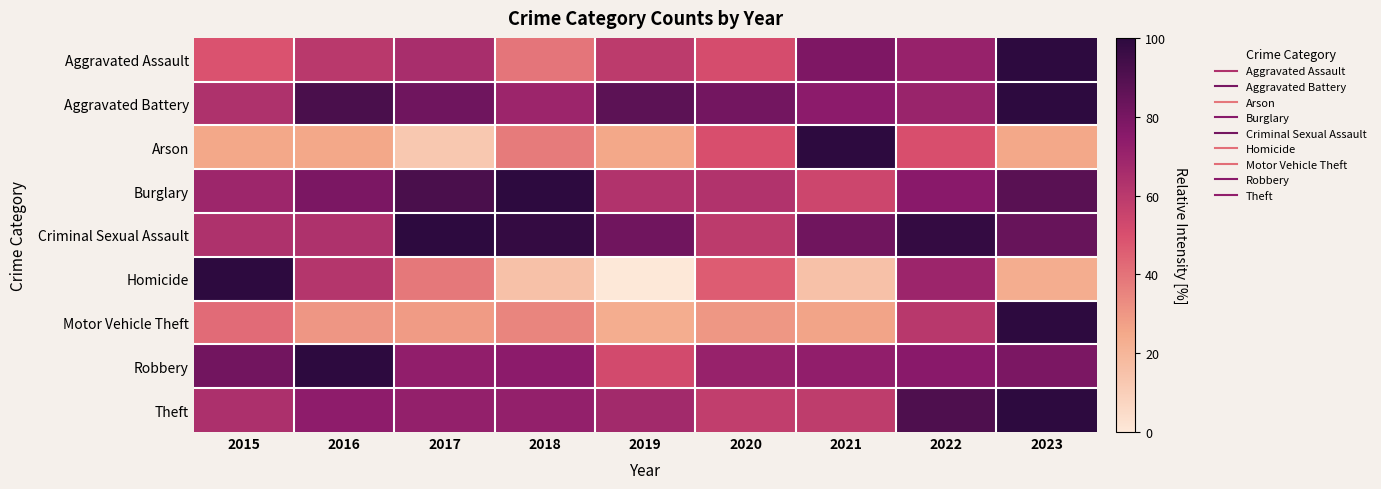

What is the total value across all series at 2023?

699.4